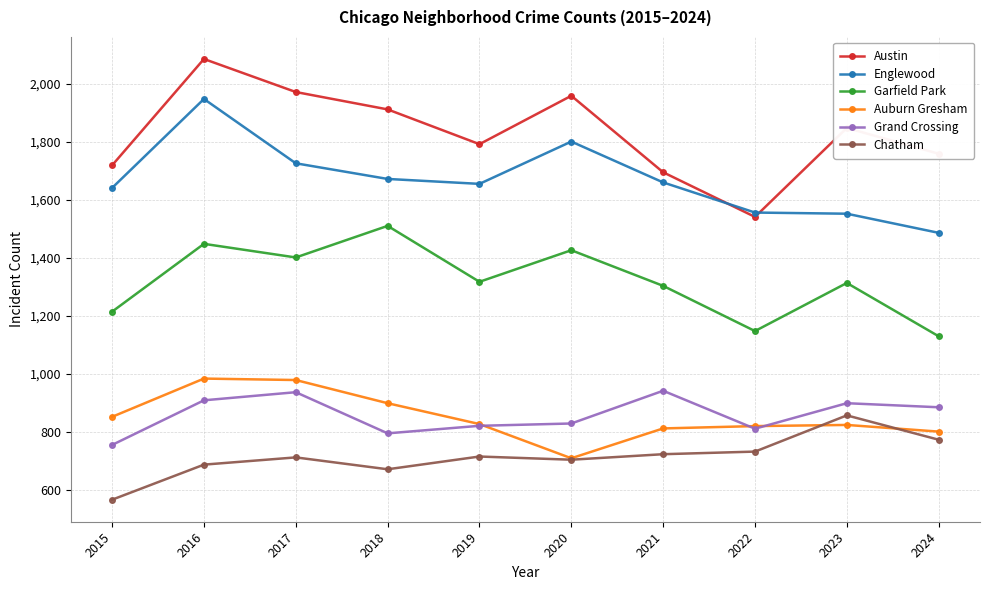

True or false: Englewood and Austin intersect in this chart.

True